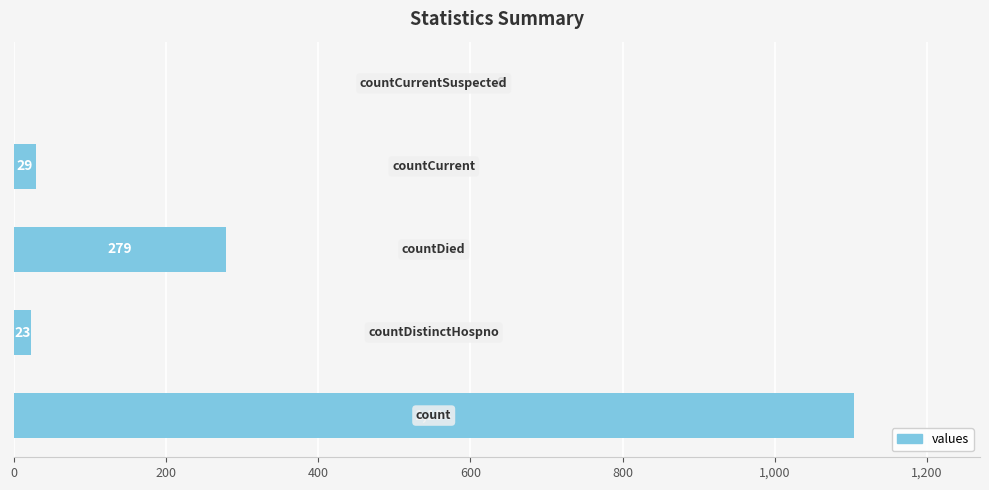

Are the bars horizontal?

Yes